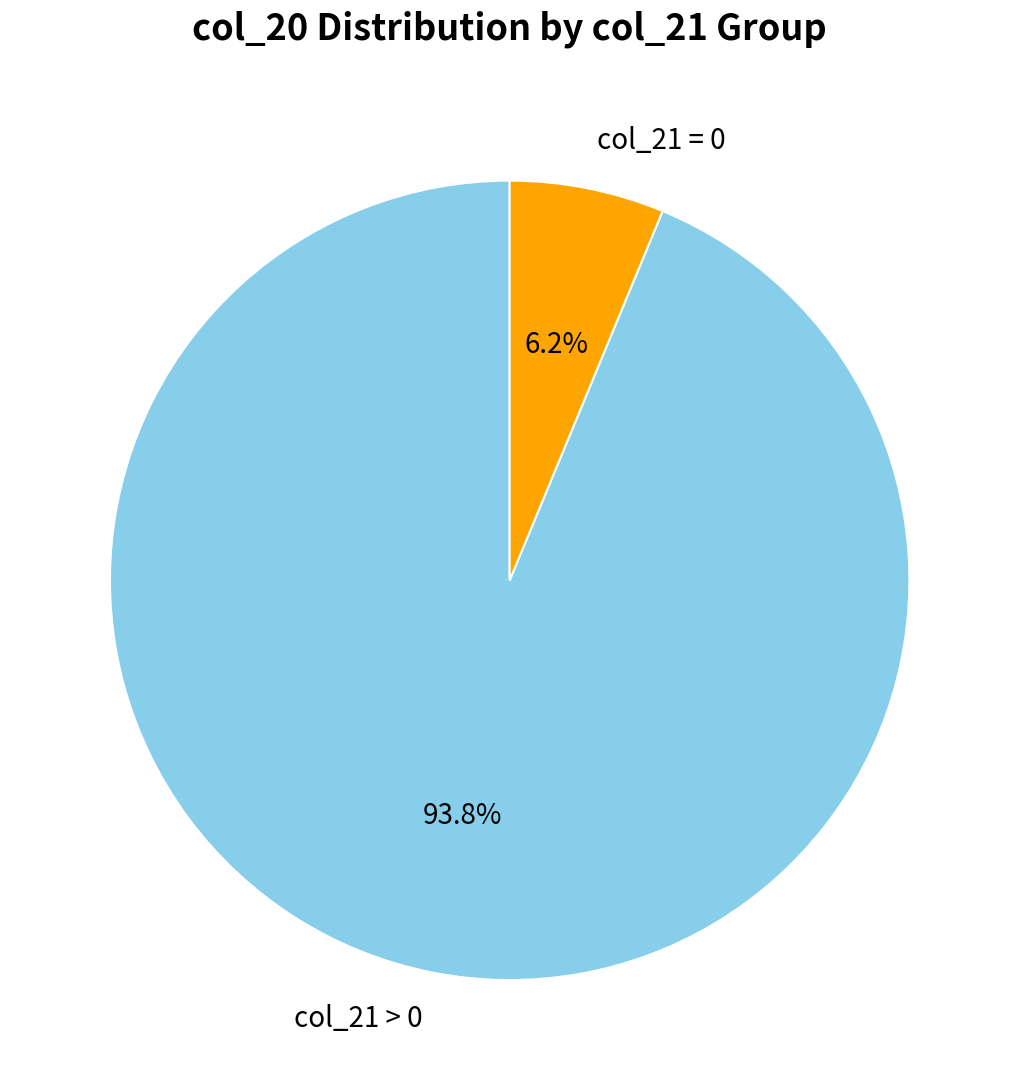

What is the total percentage of col_21 = 0 and col_21 > 0?

100.0%